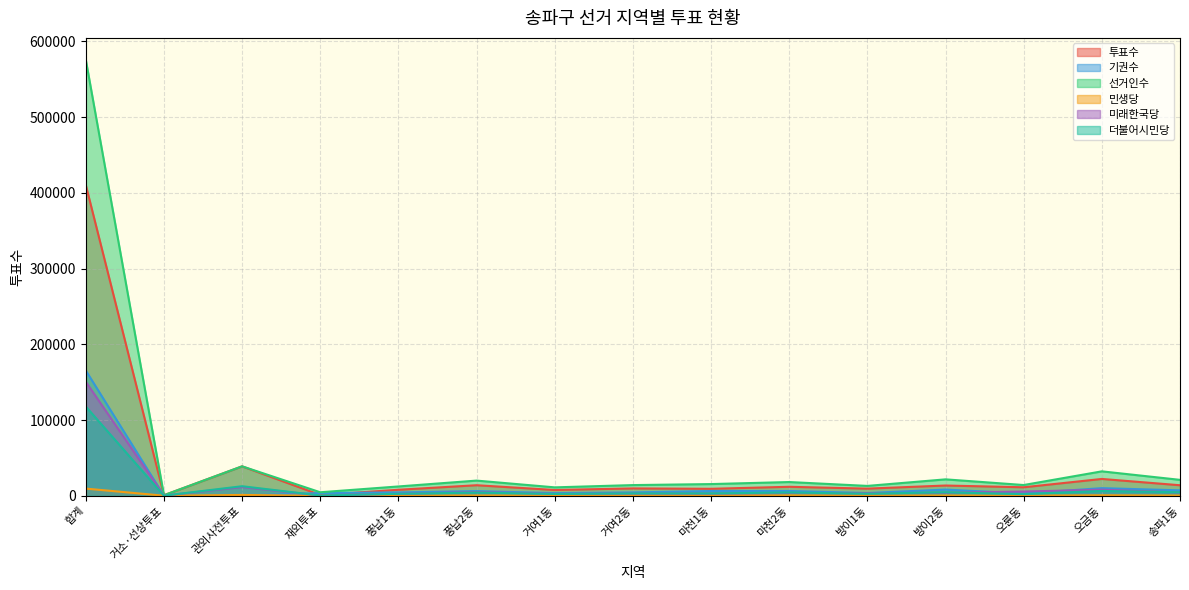

How many values in the 민생당 series are below 313?

7